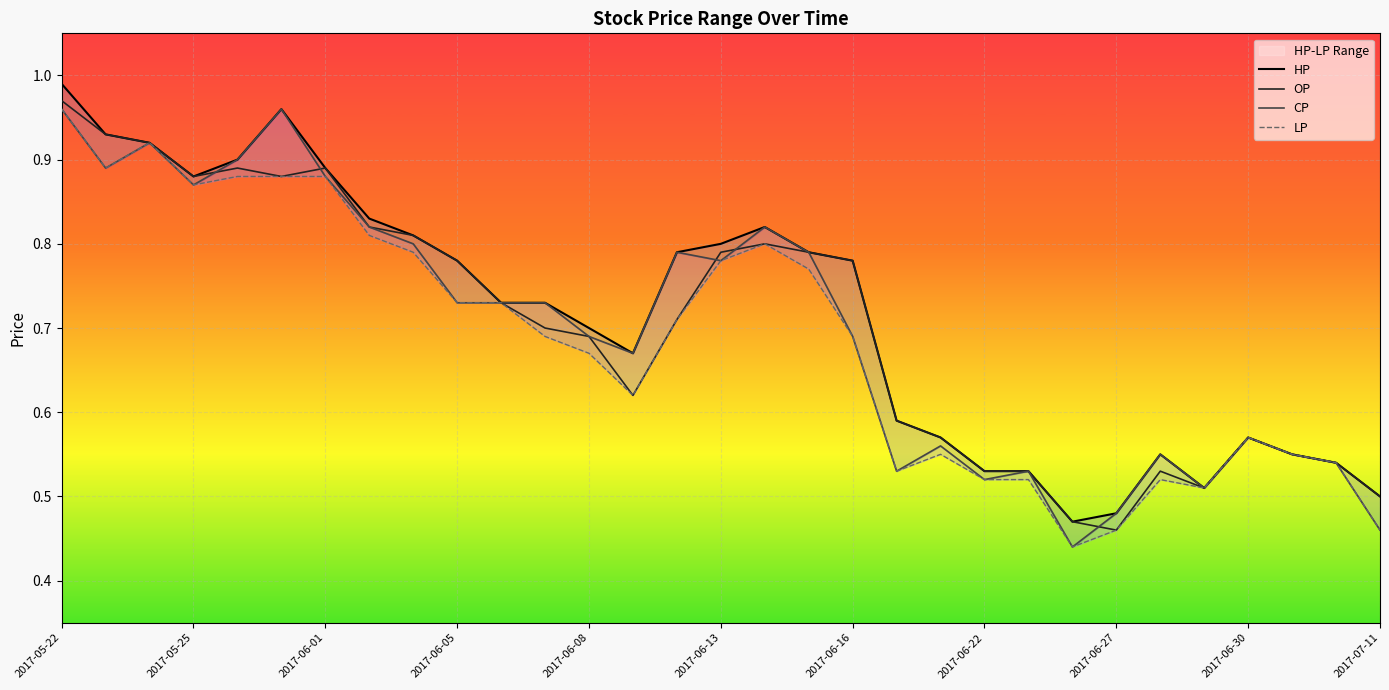

What is the difference between the second highest and second lowest values in the HP series?

0.5